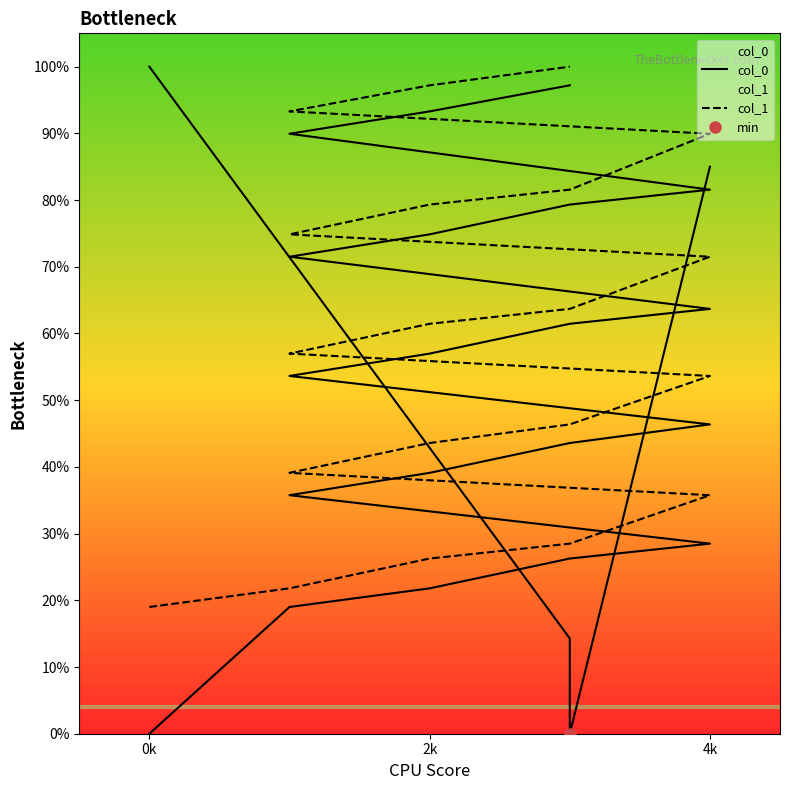

What is the sum of the col_1 values at 3 and 18?

1.3